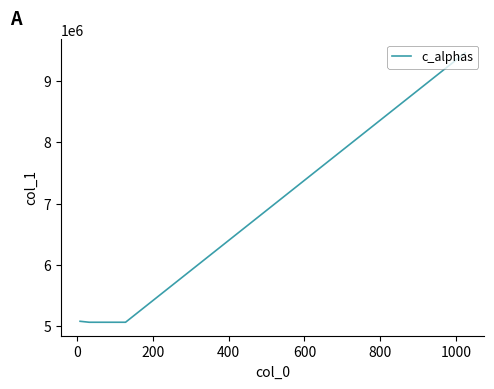

What is the smallest value displayed?

5060315